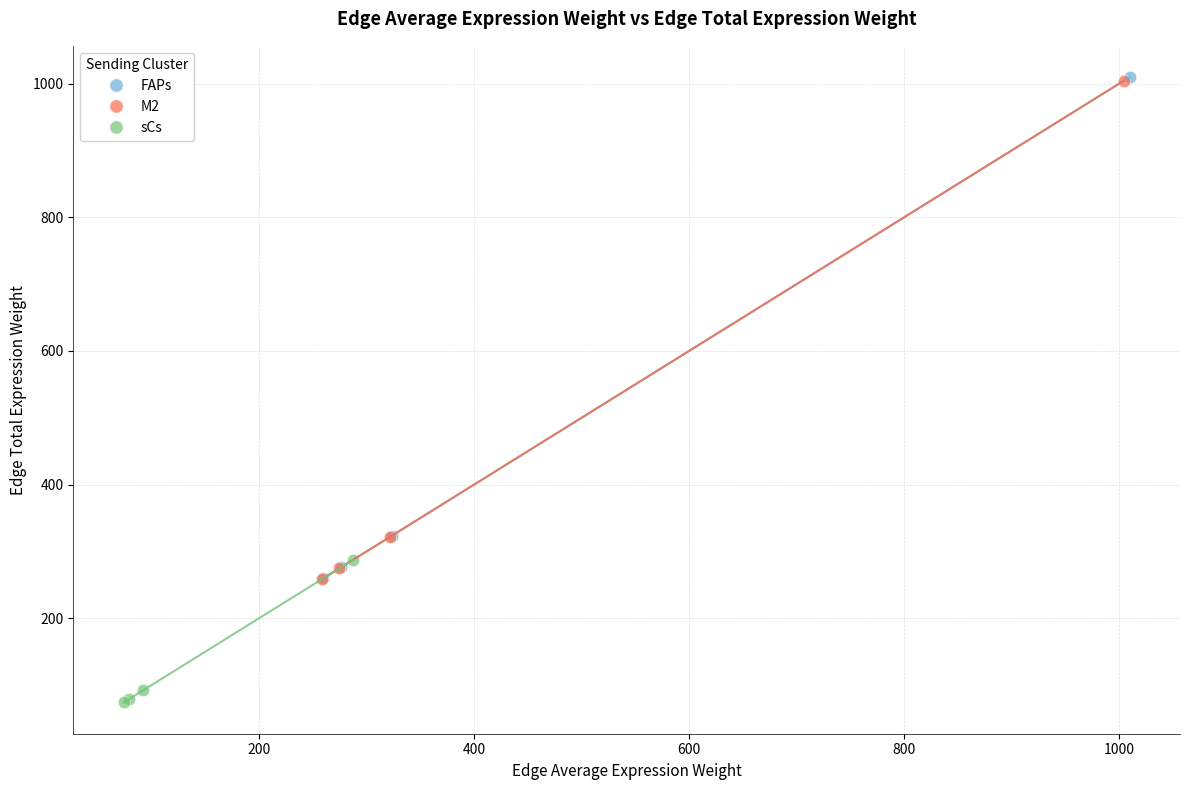

What are all the series names shown in the legend?

FAPs, M2, sCs